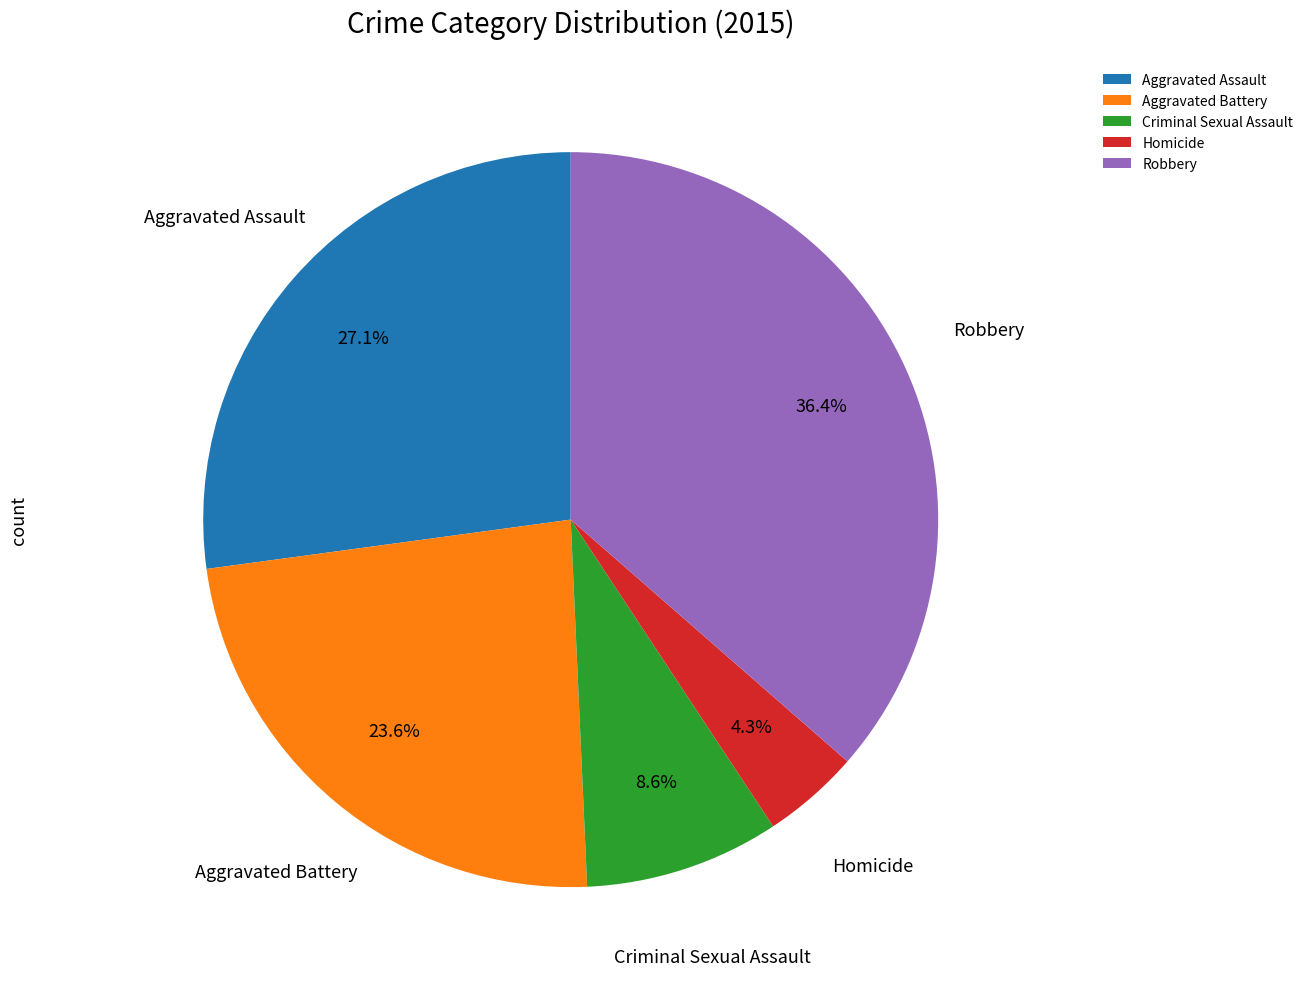

Is it true that Aggravated Battery is 9% of the pie?

False